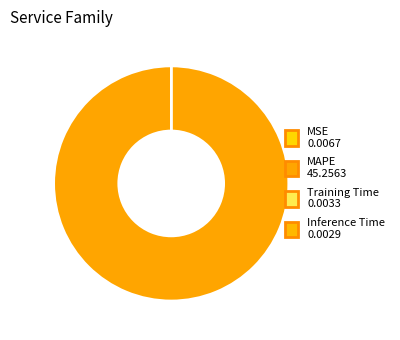

Which has a higher value, Training Time or Inference Time?

Training Time